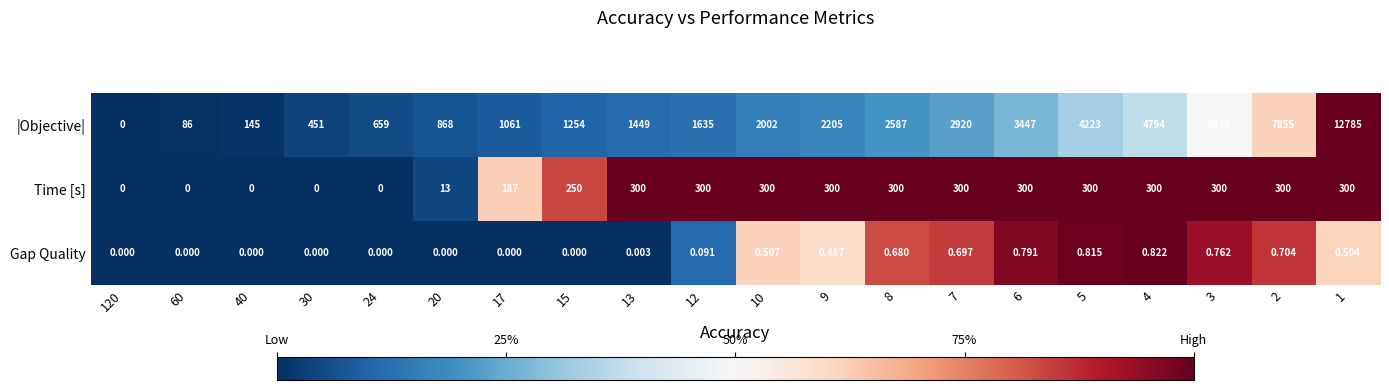

List the series in order of their peak value, highest first.

|Objective|, Time [s], Gap Quality